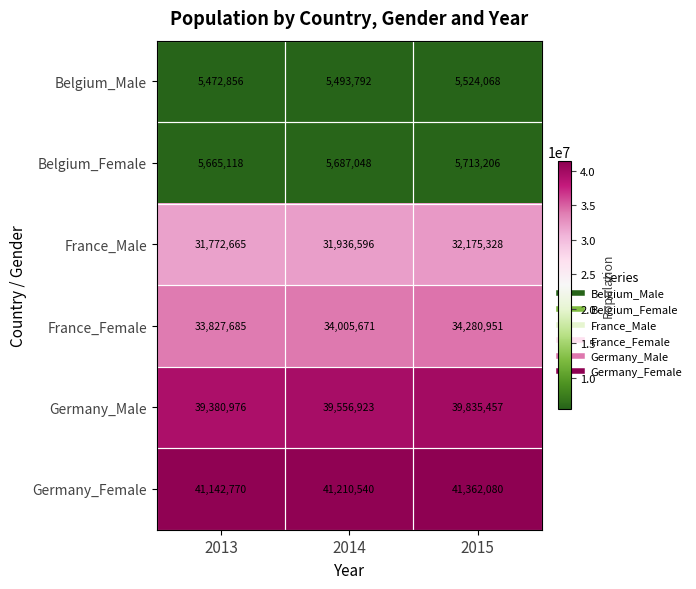

How many France_Male values are between 31772665 and 32175328?

3